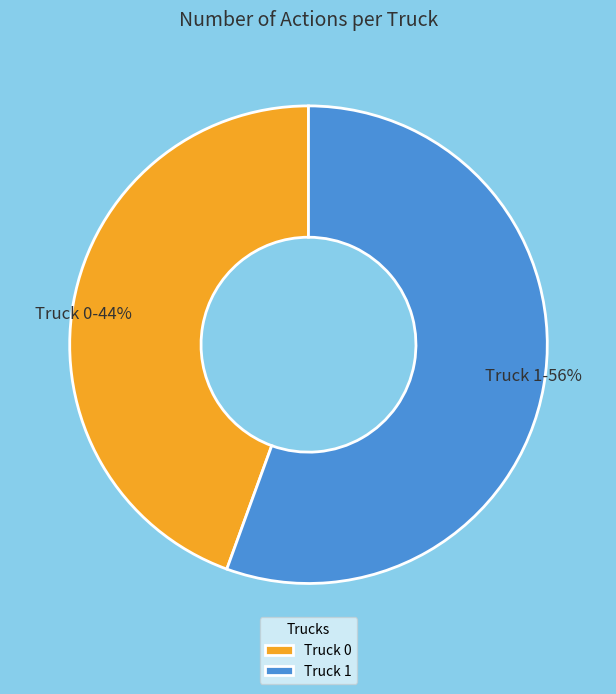

To the nearest percent, what percentage of the pie is Truck 0?

44%